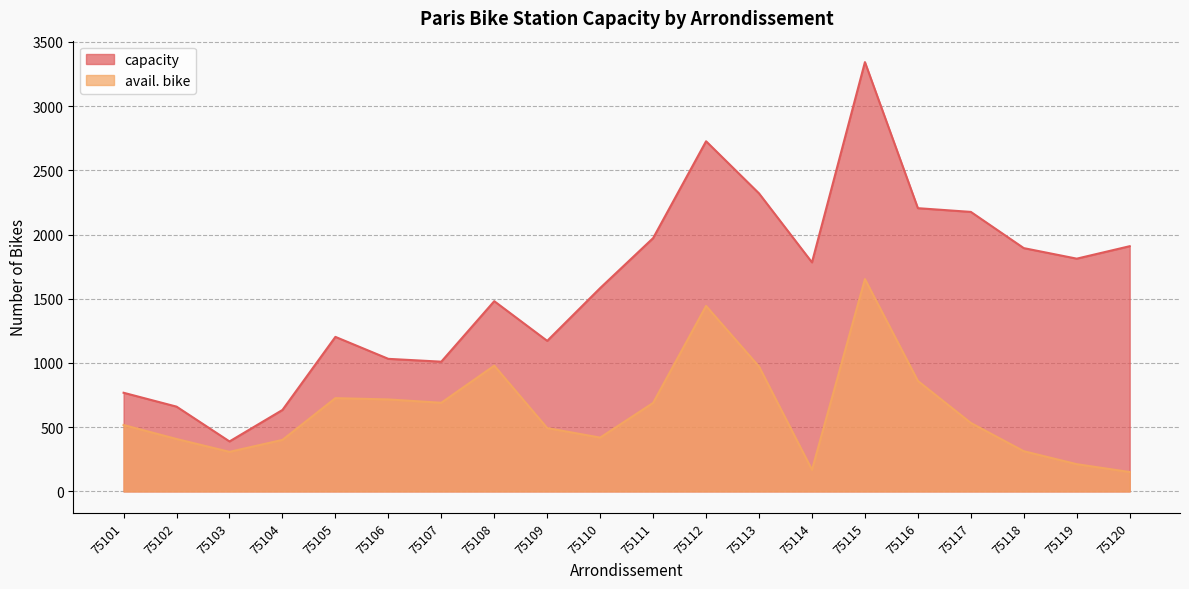

Between 75113 and 75117, which is larger?

75113